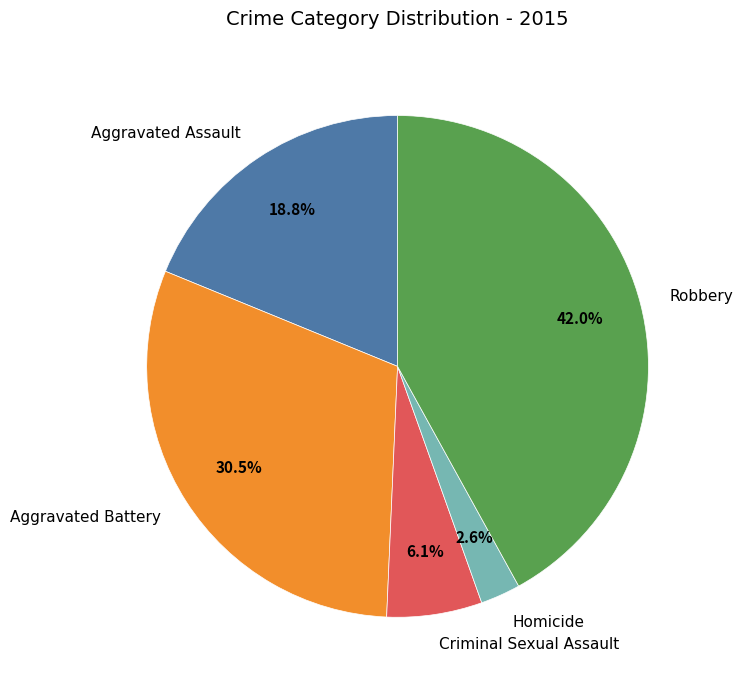

What is the smallest slice in the pie chart?

Homicide